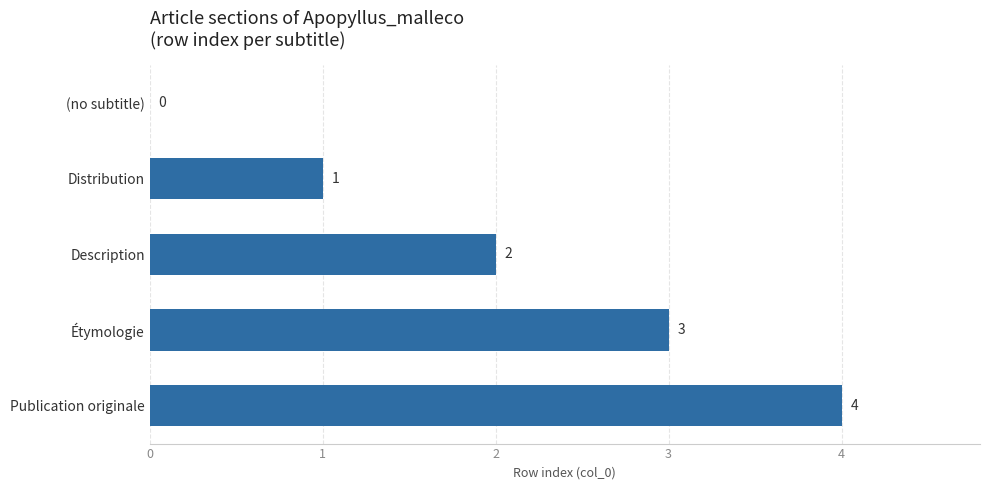

At which label is the value closest to 2?

Description